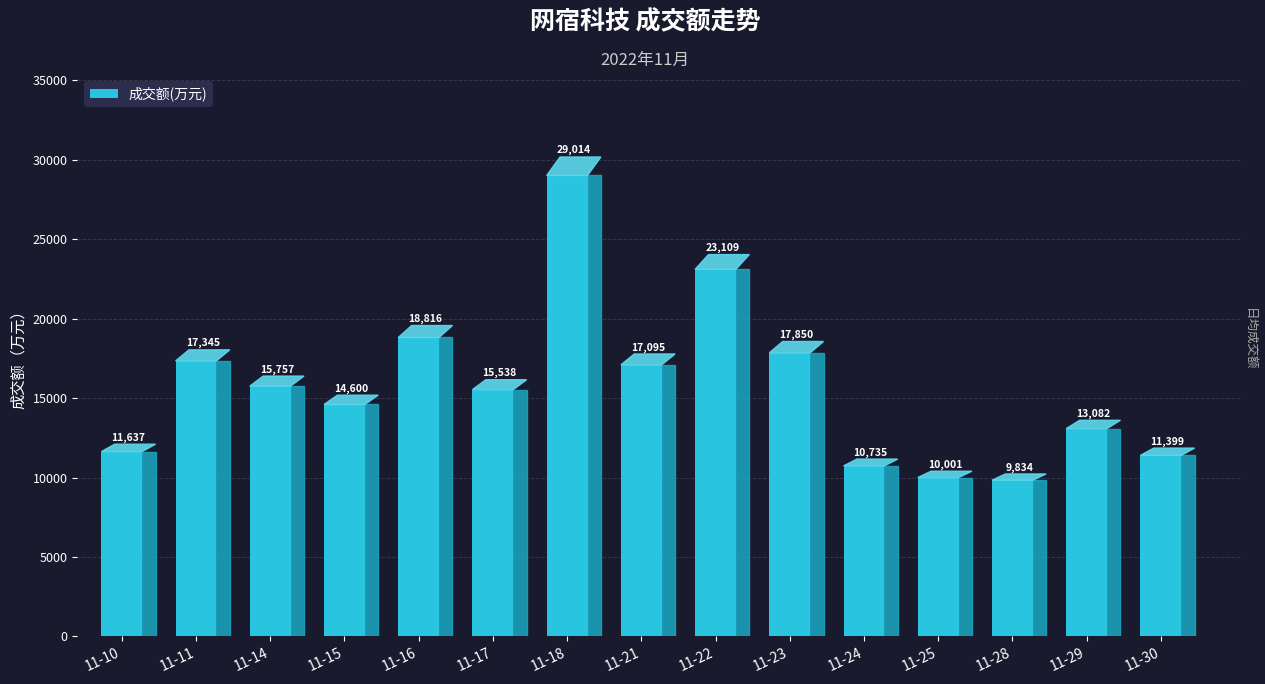

What is the maximum value shown in the chart?

29014